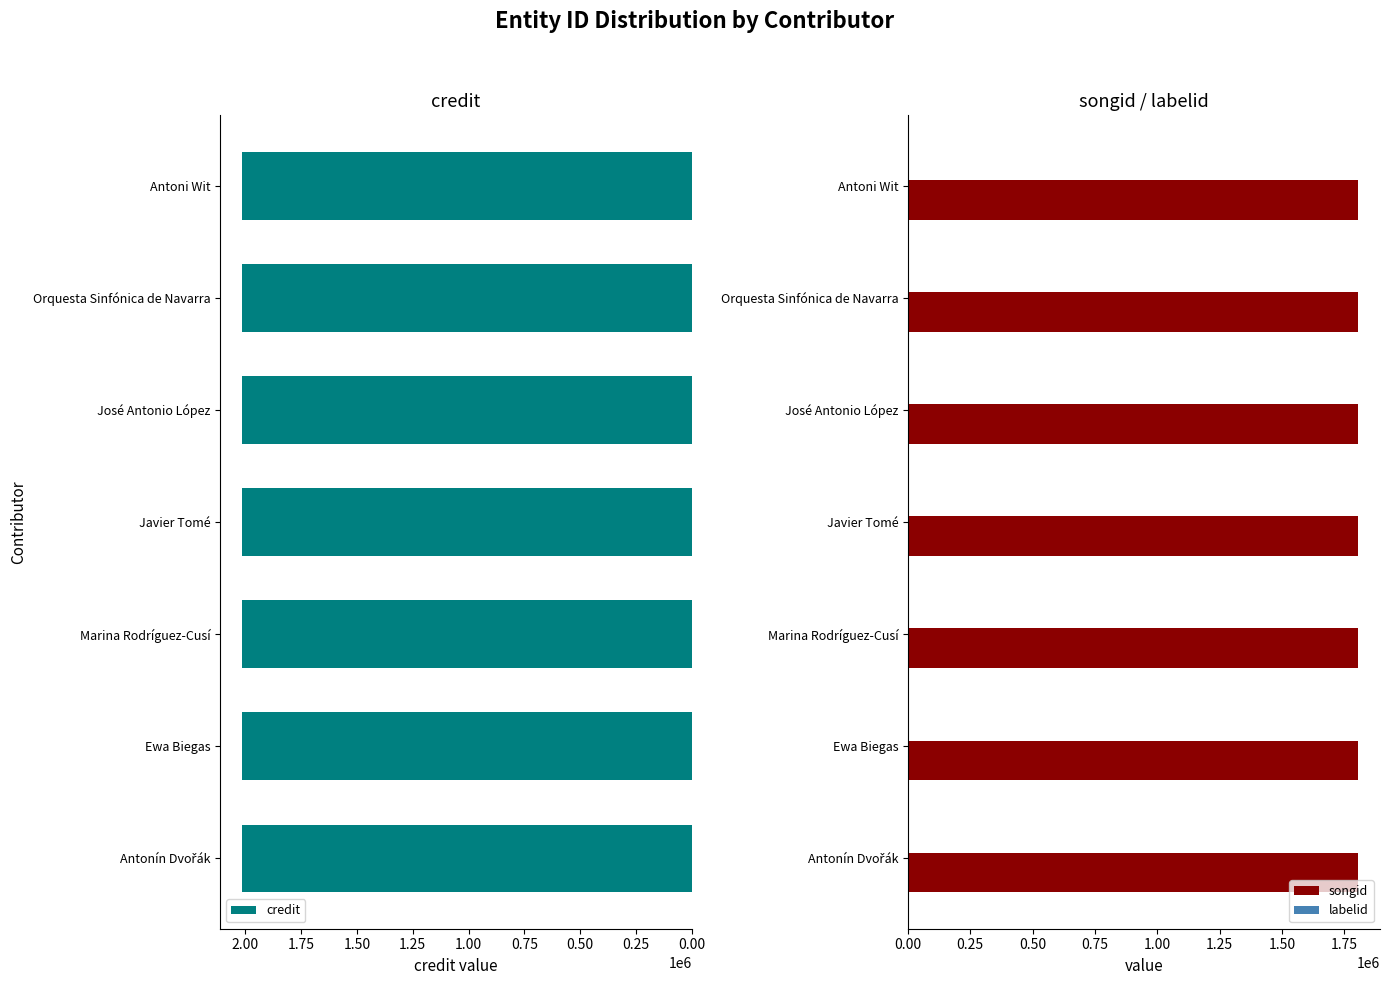

True or false: songid has a value of 1802399 at José Antonio López.

True